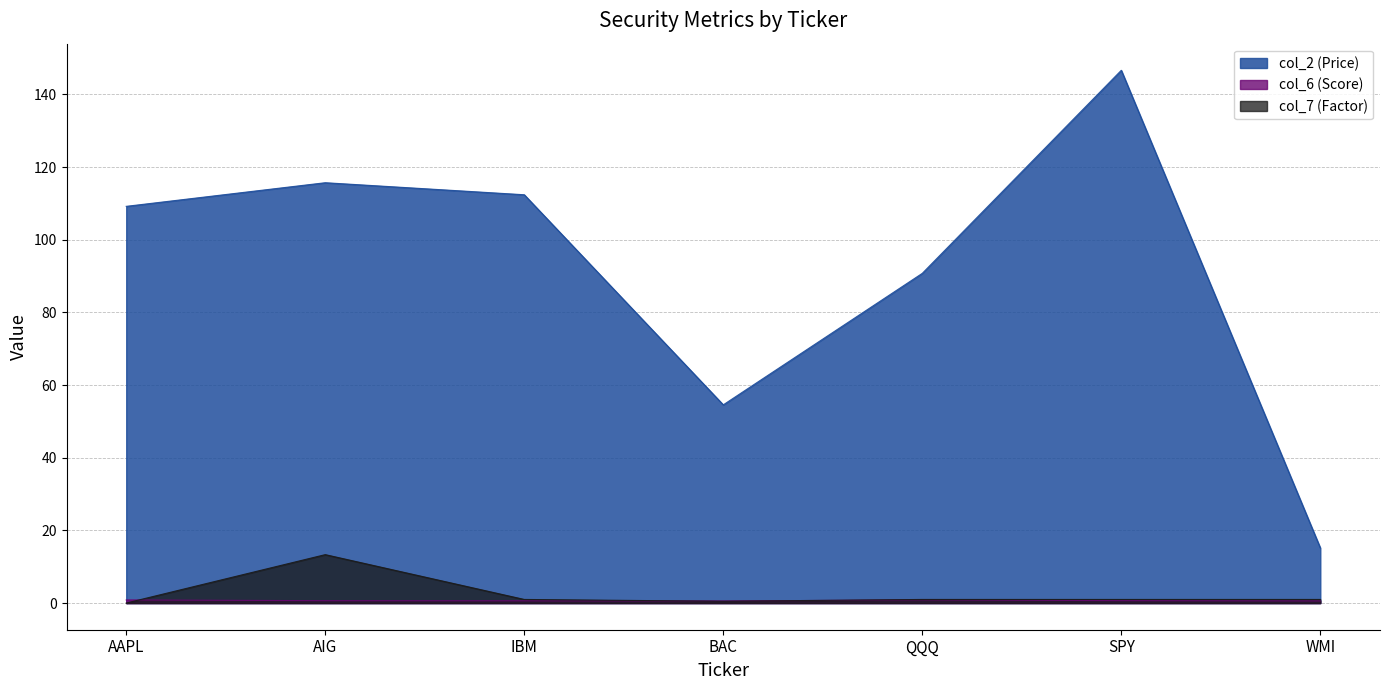

What is the label of the 6th point from the right?

AIG